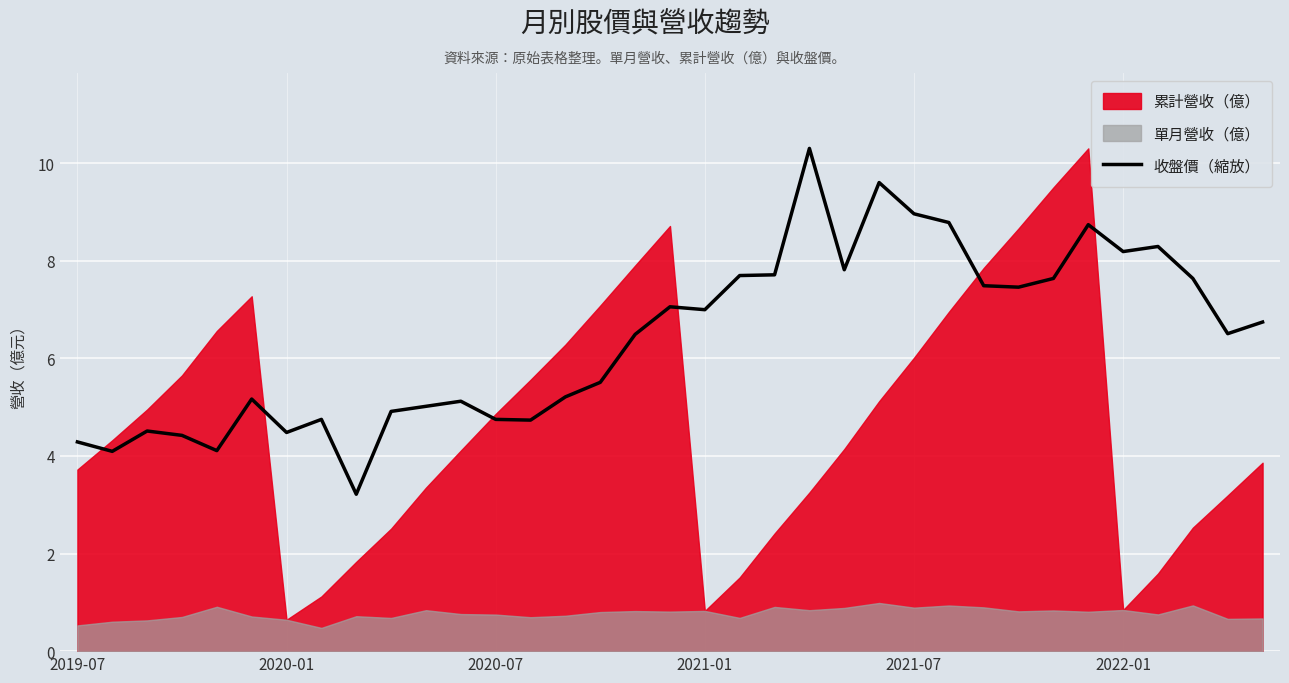

True or false: there are more than 2 points higher than both neighbors.

True